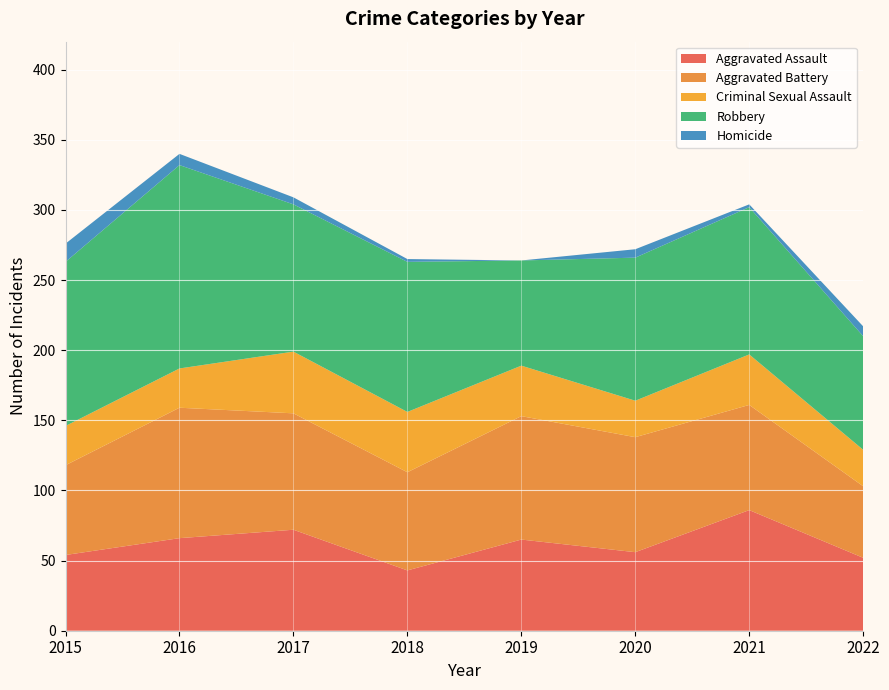

Reading left to right, extract all data points from this chart.

Aggravated Assault: 54	66	72	43	65	56	86	52
Aggravated Battery: 64	93	83	70	88	82	75	51
Criminal Sexual Assault: 28	28	44	43	36	26	36	26
Robbery: 117	145	105	107	75	102	105	81
Homicide: 13	8	5	2	0	6	2	7